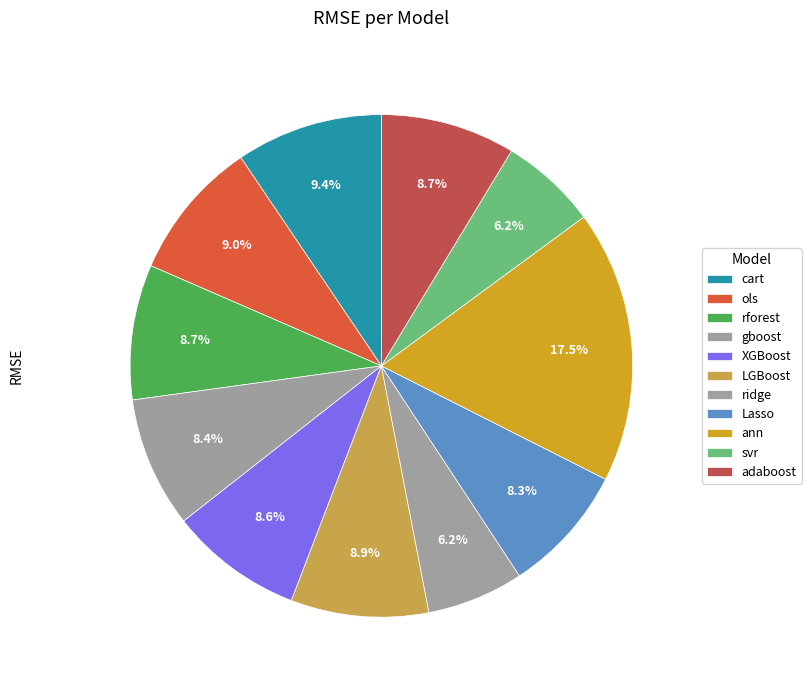

Is it true that rforest is 9% of the pie?

True